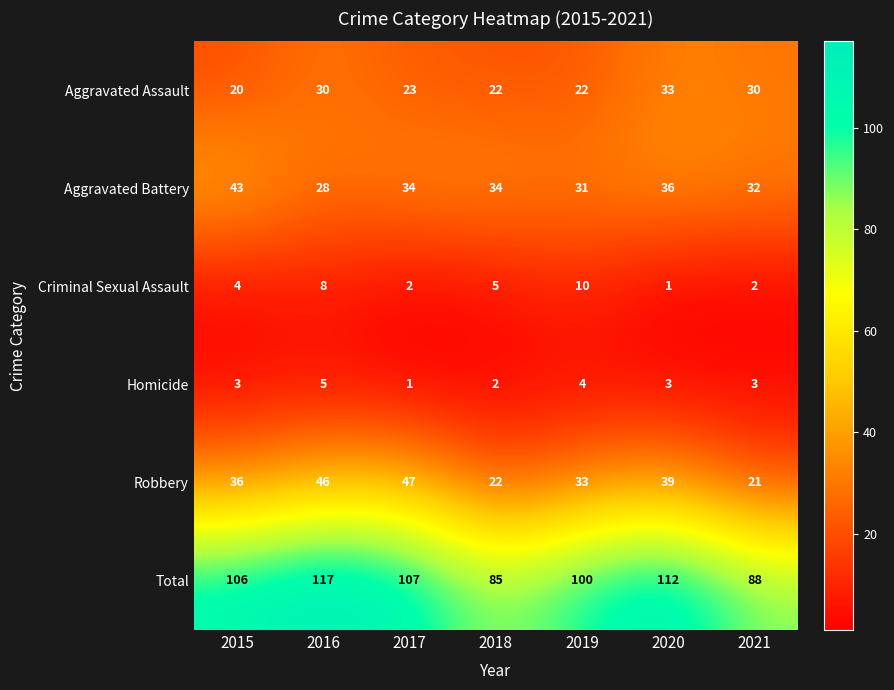

Rank the series at 2021 from lowest to highest value.

Criminal Sexual Assault, Homicide, Robbery, Aggravated Assault, Aggravated Battery, Total